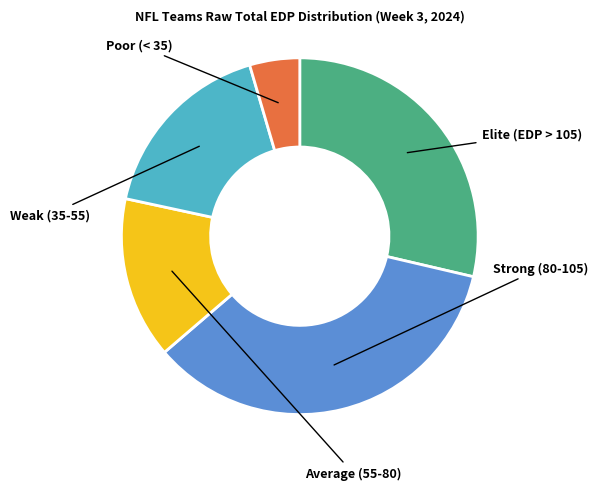

How many segments does this pie chart have?

5